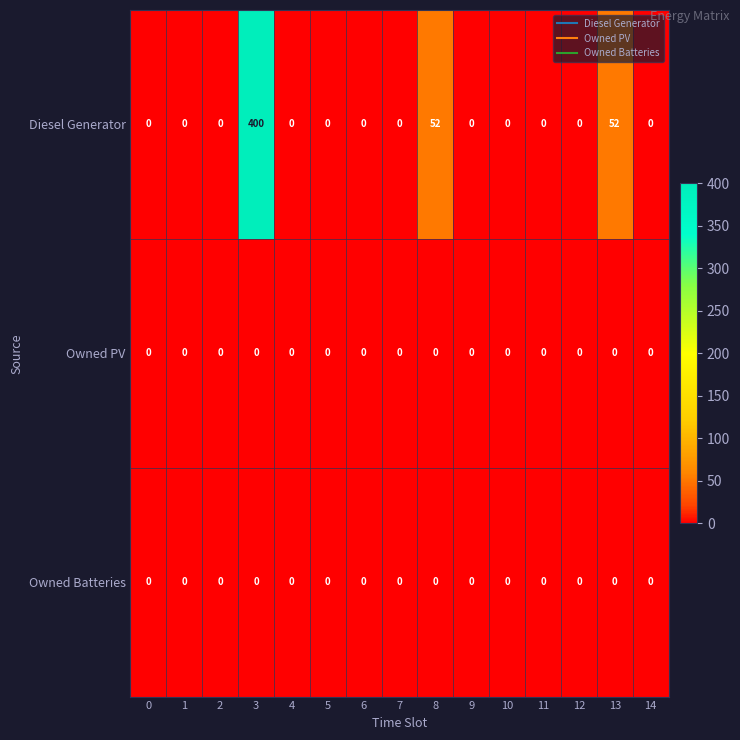

What is the difference between the second highest and minimum values in the Diesel Generator series?

52